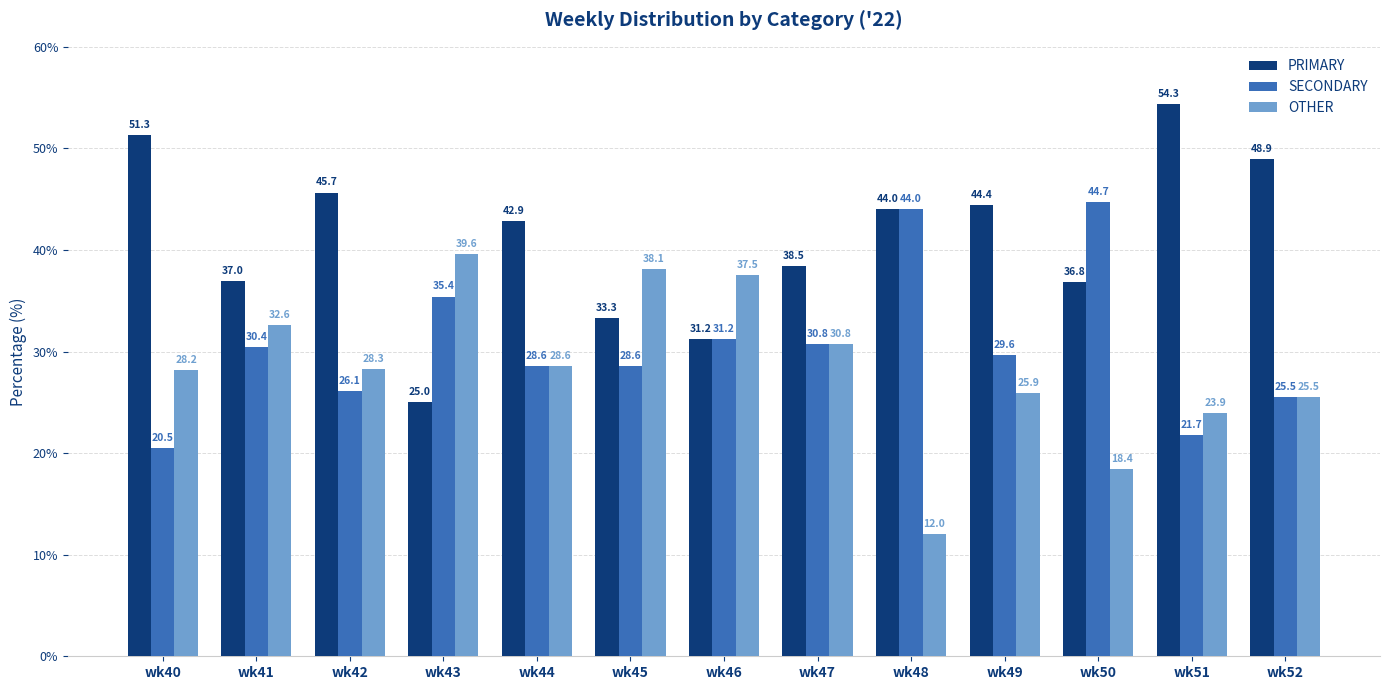

Are the bars grouped side by side (vs. stacked)?

Yes